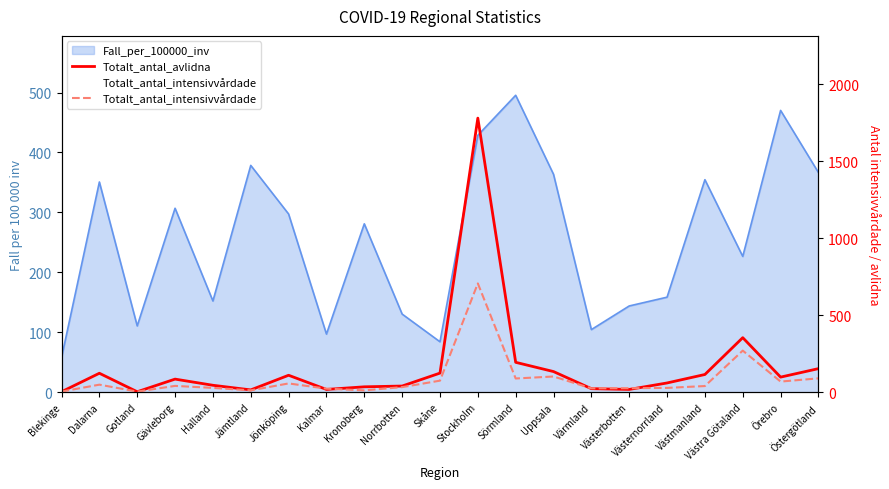

Which has a higher value, Gotland or Halland?

Halland